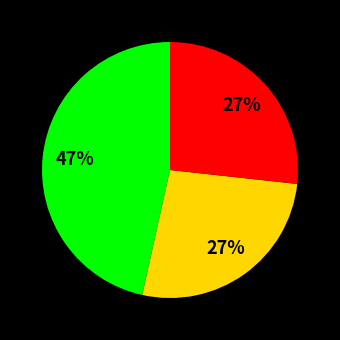

Does any single category account for the majority?

No